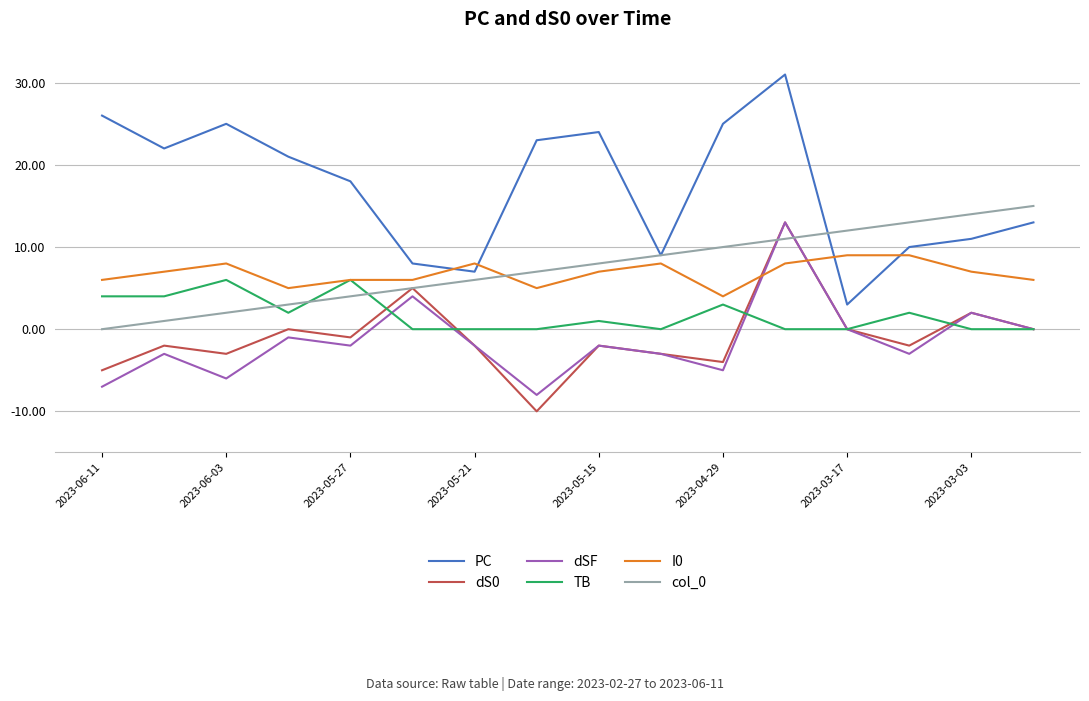

Which series has the widest spread of values?

PC